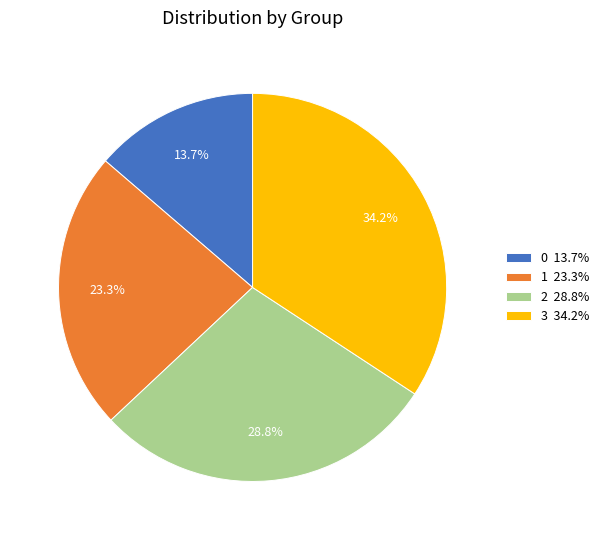

To the nearest percent, what portion does 3 represent?

34%